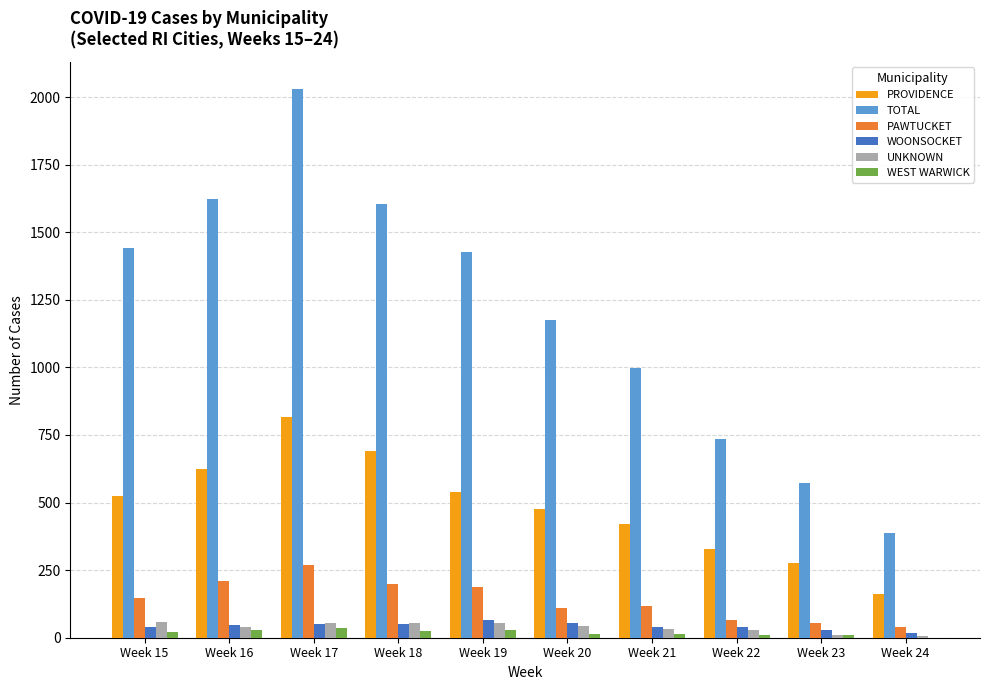

What value does the WOONSOCKET series have at Week 15, to the nearest 5?

40